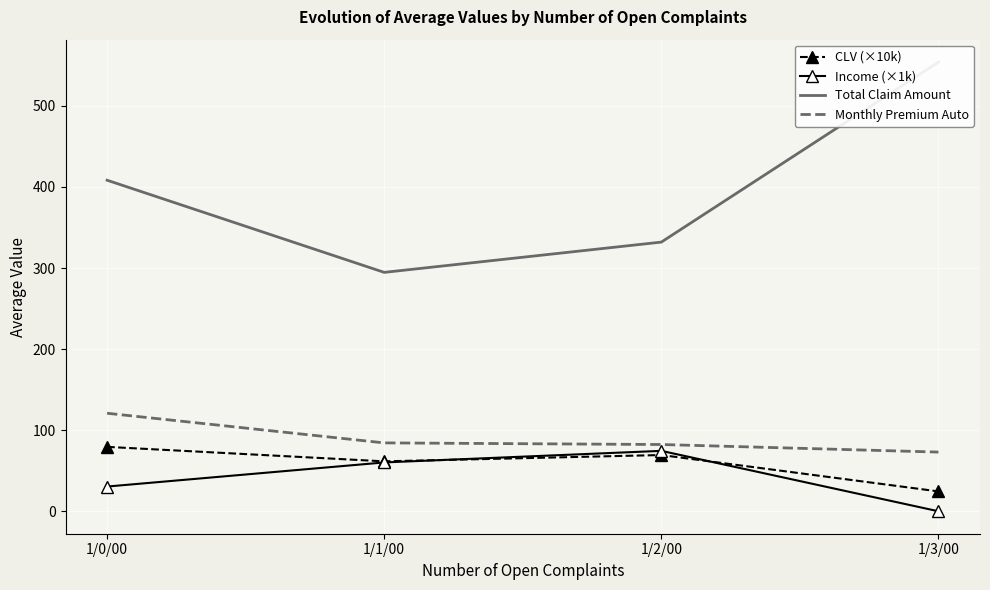

True or false: CLV (×10k) has more than 2 interior local peaks.

False